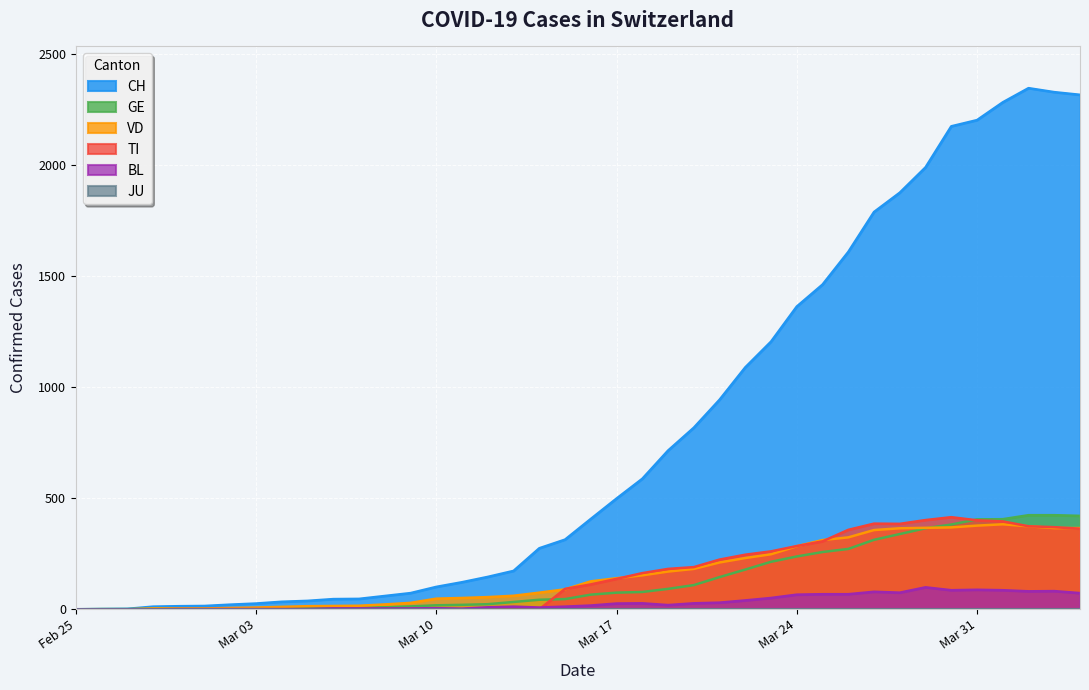

What is the sum of all CH values?

31542